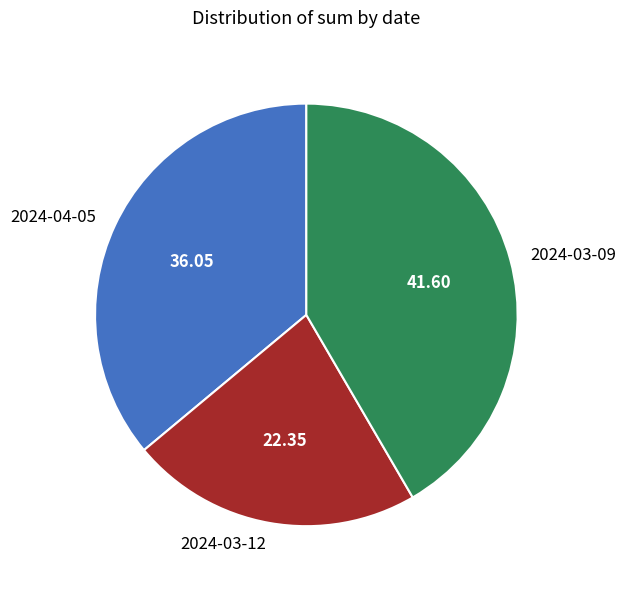

Which has a higher value, 2024-04-05 or 2024-03-09?

2024-03-09